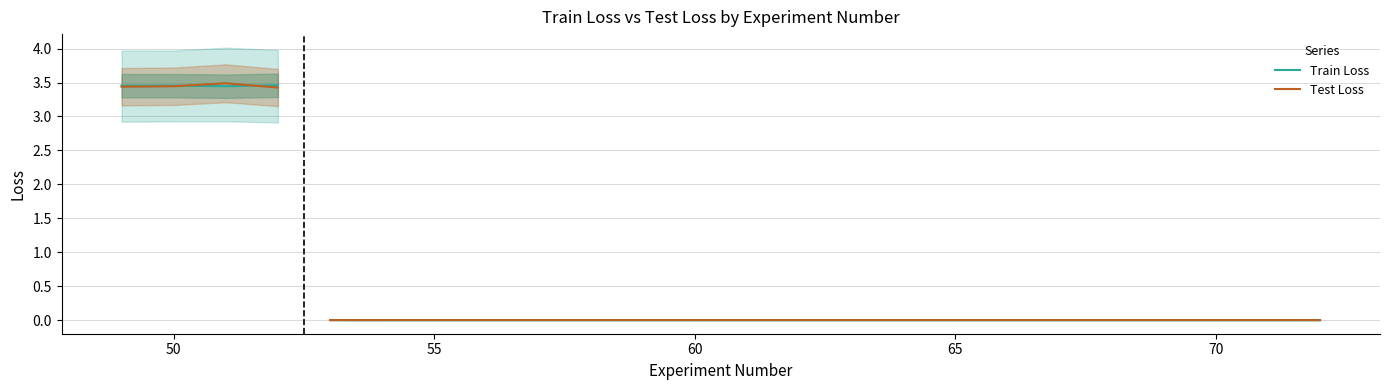

What is the sum of all Train Loss values?

13.8